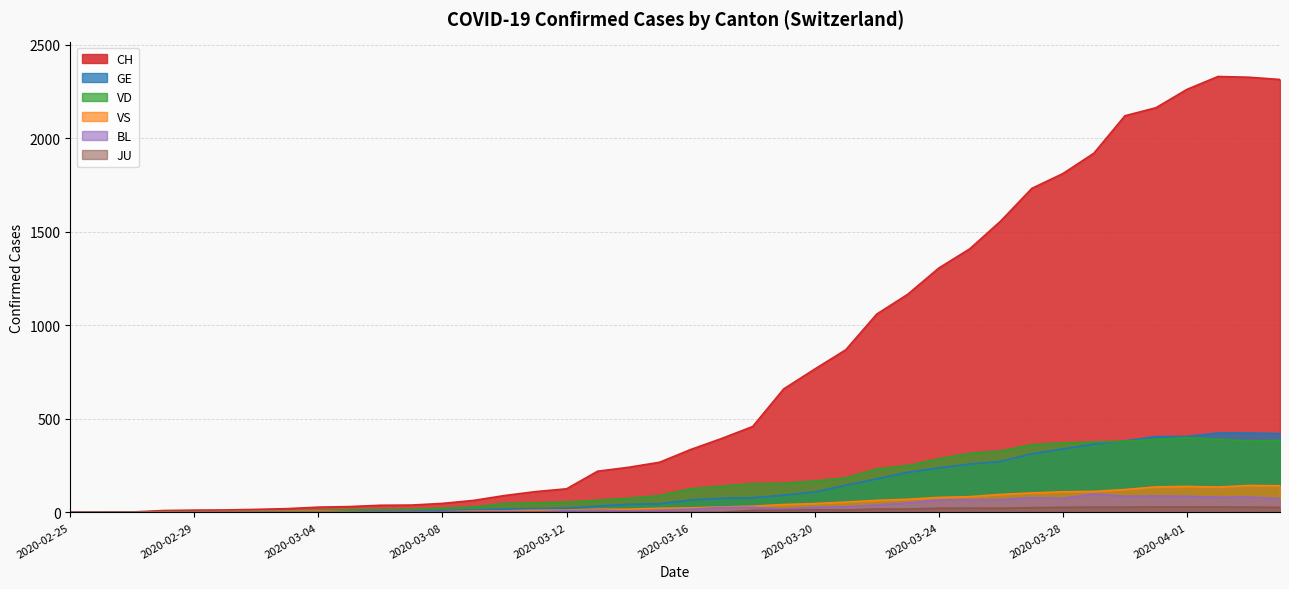

Which category has the highest value in the VS series?

2020-04-03